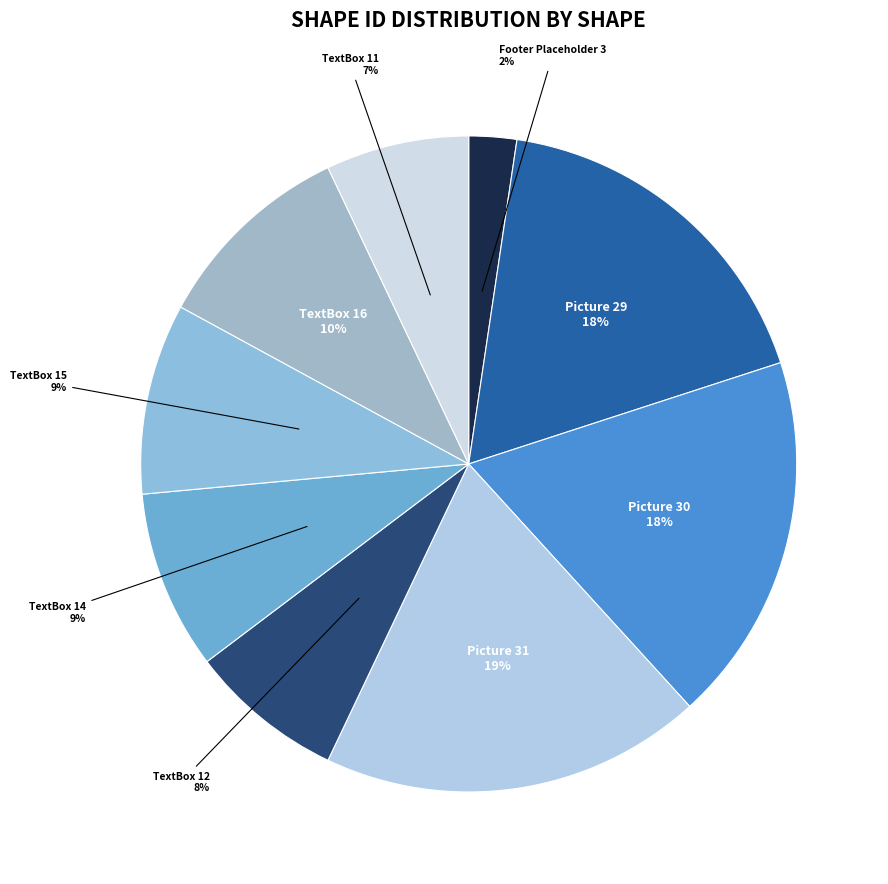

Is there a majority slice in this chart?

No